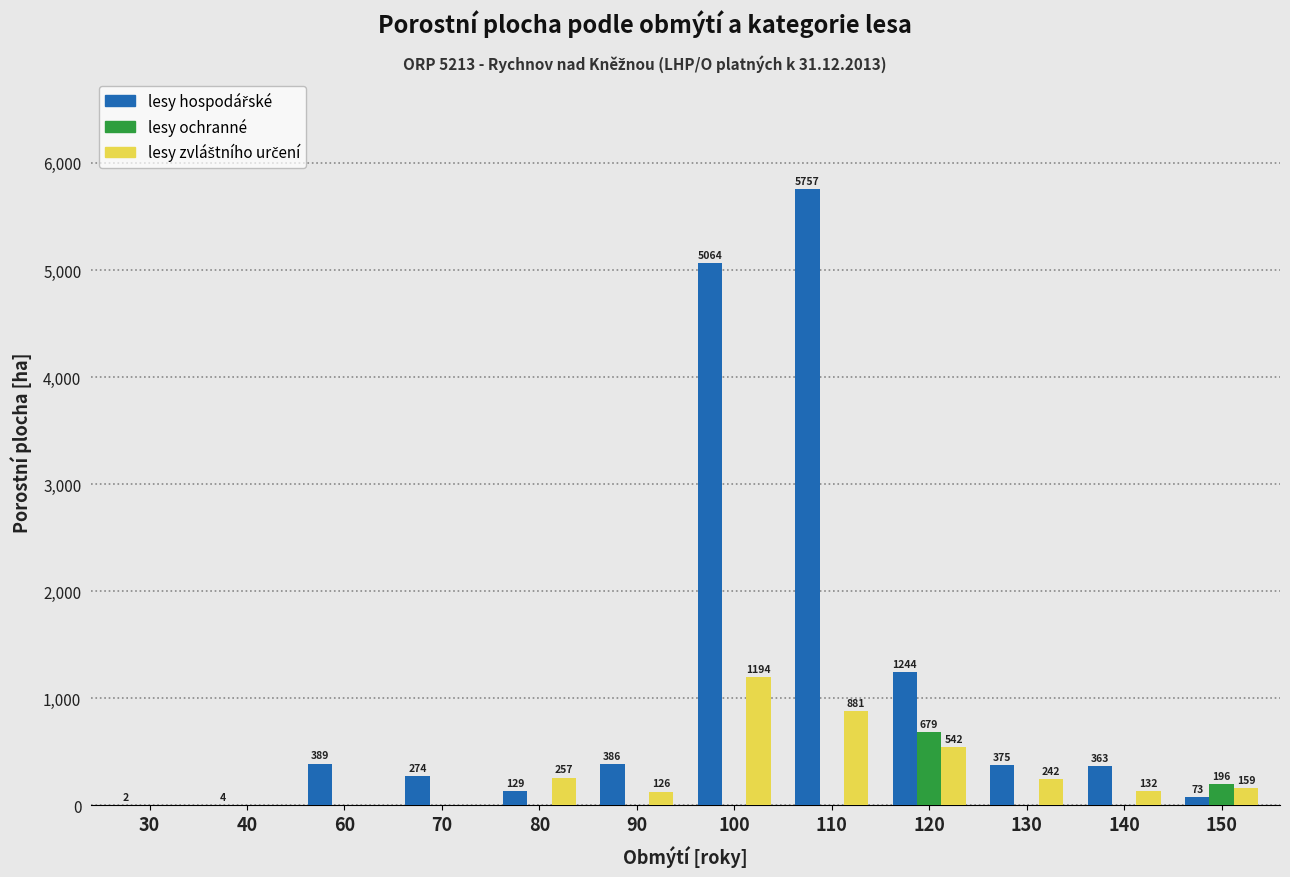

At which category is the sum across all series the highest?

110